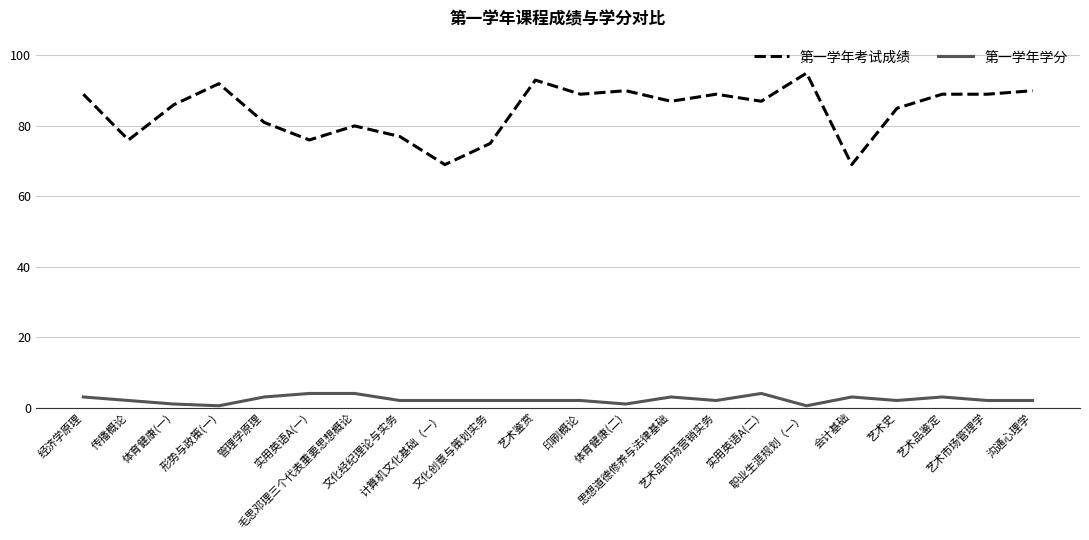

True or false: 第一学年考试成绩 and 第一学年学分 cross at least once.

False